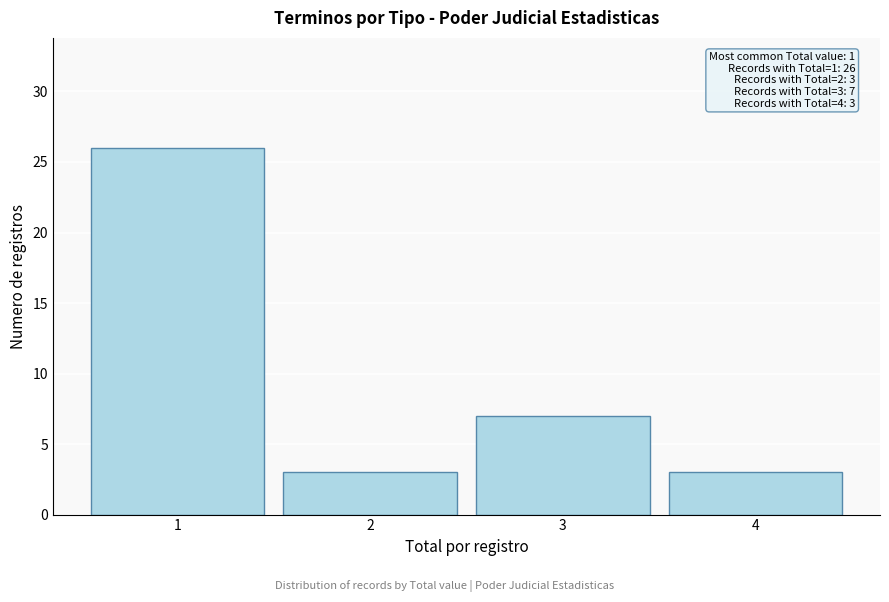

Which range on the x-axis has the tallest bar?

0.5 to 1.5